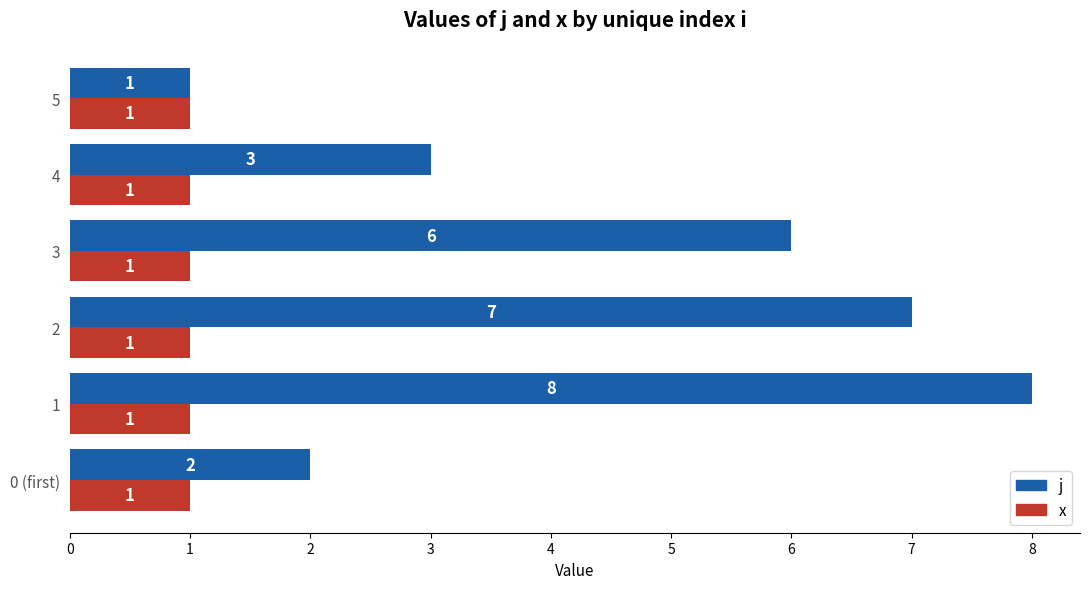

What is the sum of the x values at 2 and 3?

2